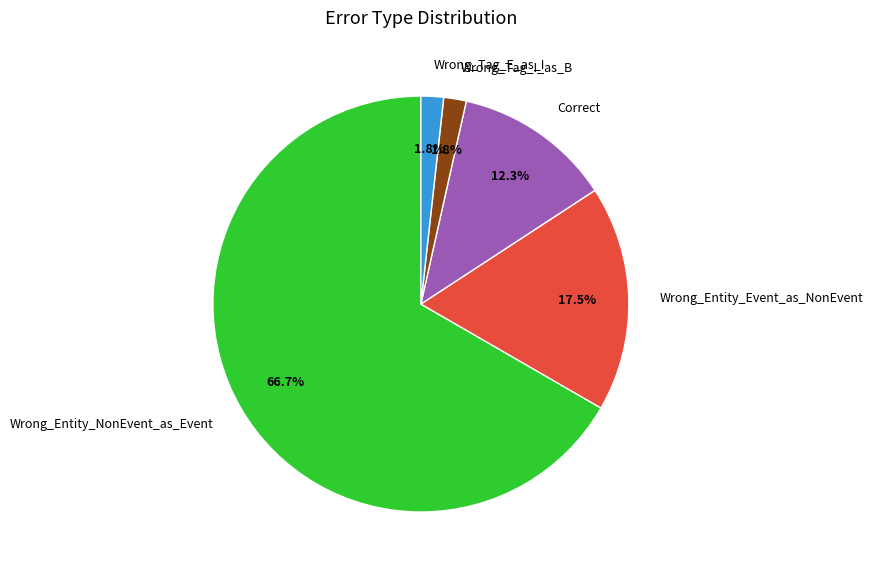

Is Wrong_Tag_I_as_B the majority of the pie?

No